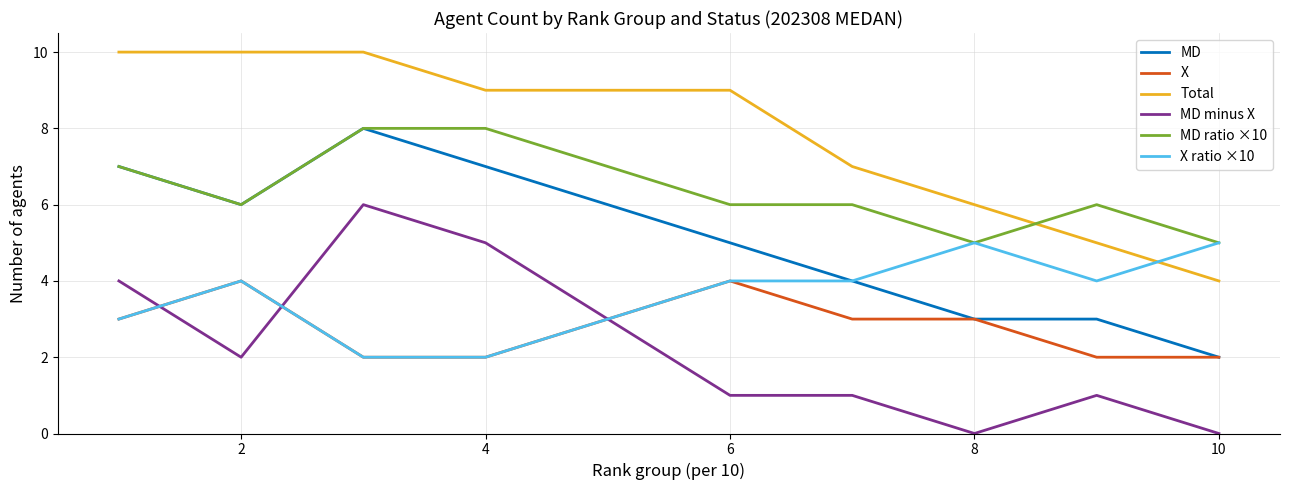

What is the maximum value shown in the chart?

10